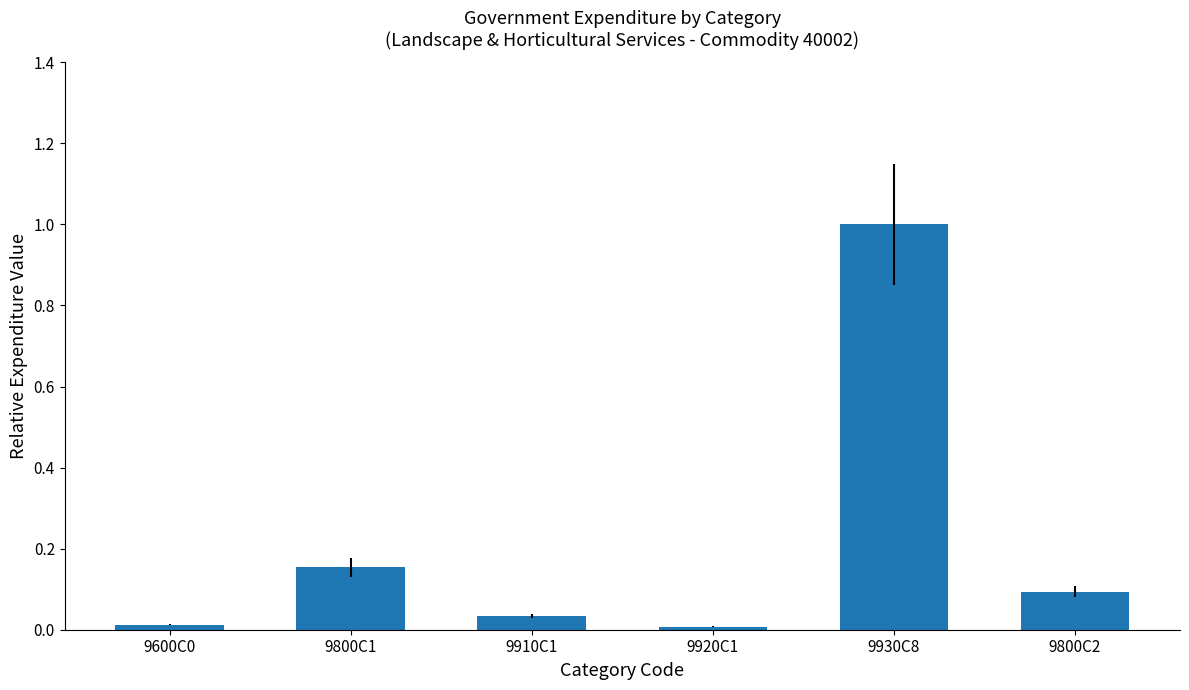

True or false: the data shows 0.1 at 9800C2.

True